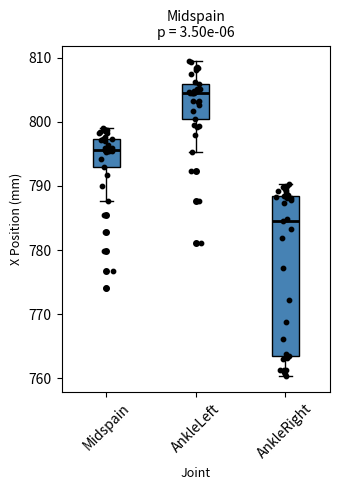

Reading left to right, read every box against the y-axis: the position of its median line, the range the box covers, and the ends of its whiskers. The values are not printed on the chart, so give them approximately, as read against the axis.

Midspain: median 796, box 793 to 797, whiskers 788 to 799
AnkleLeft: median 805, box 800 to 806, whiskers 795 to 809
AnkleRight: median 785, box 763 to 788, whiskers 760 to 790